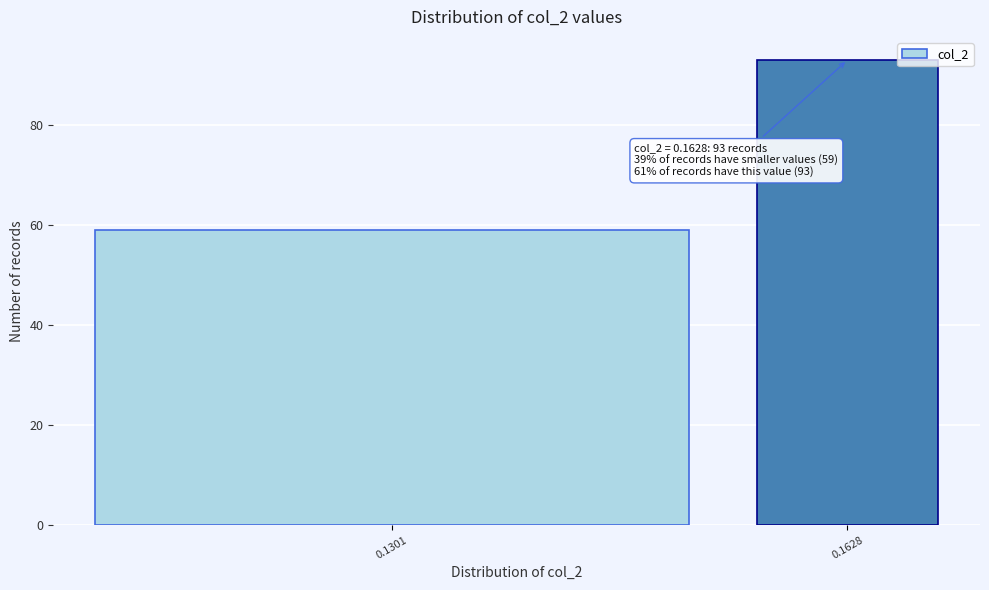

Reading left to right, transcribe all the data shown in this chart.

0.1301=59	0.1628=93